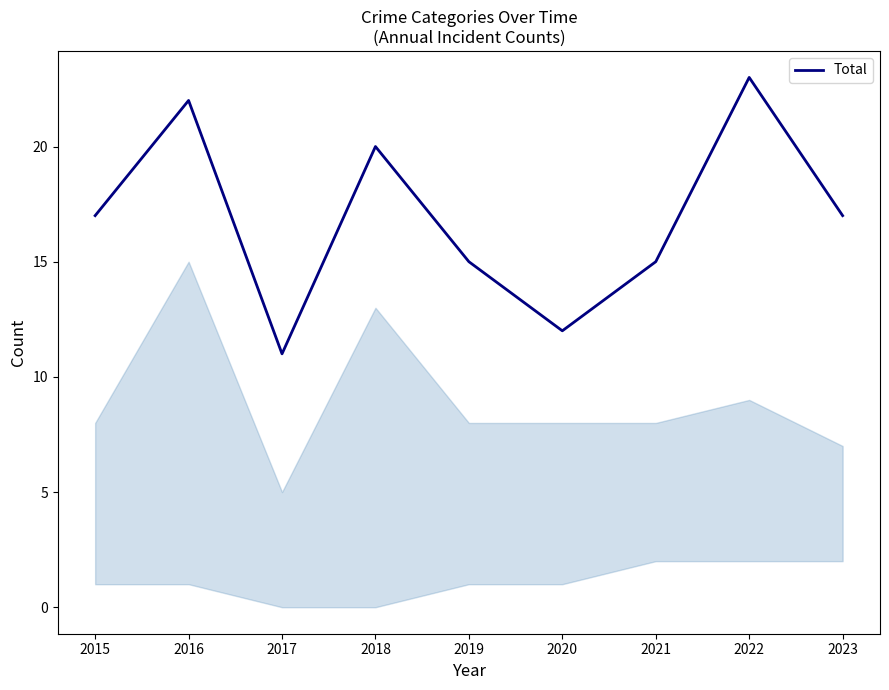

What is the smallest value displayed?

11